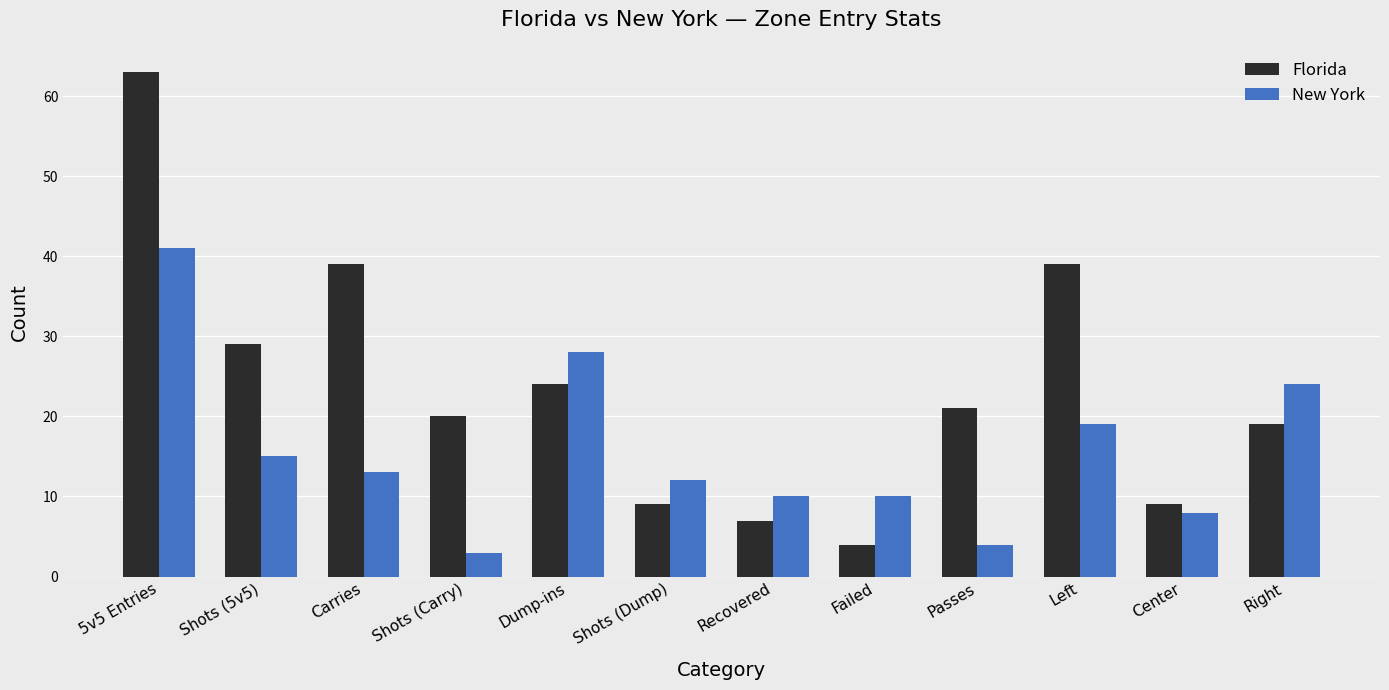

What is the sum of all Florida values?

283